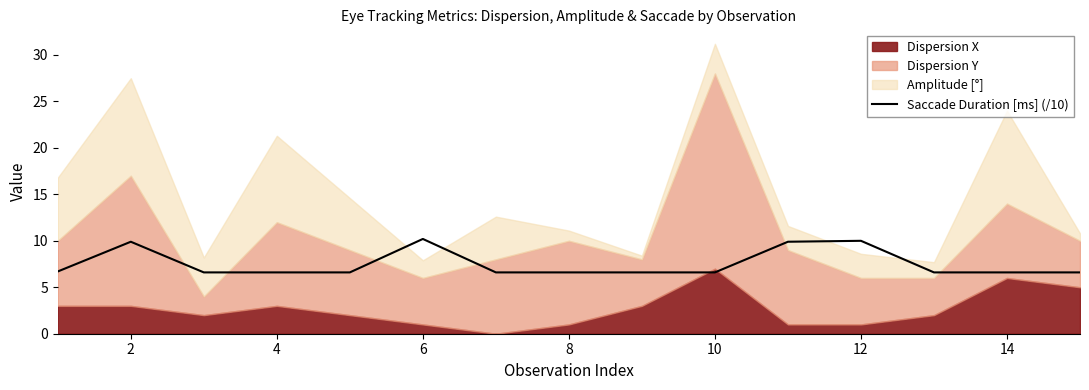

The value of Saccade Duration [ms] (/10) at 4 is 11.3. True or false?

False